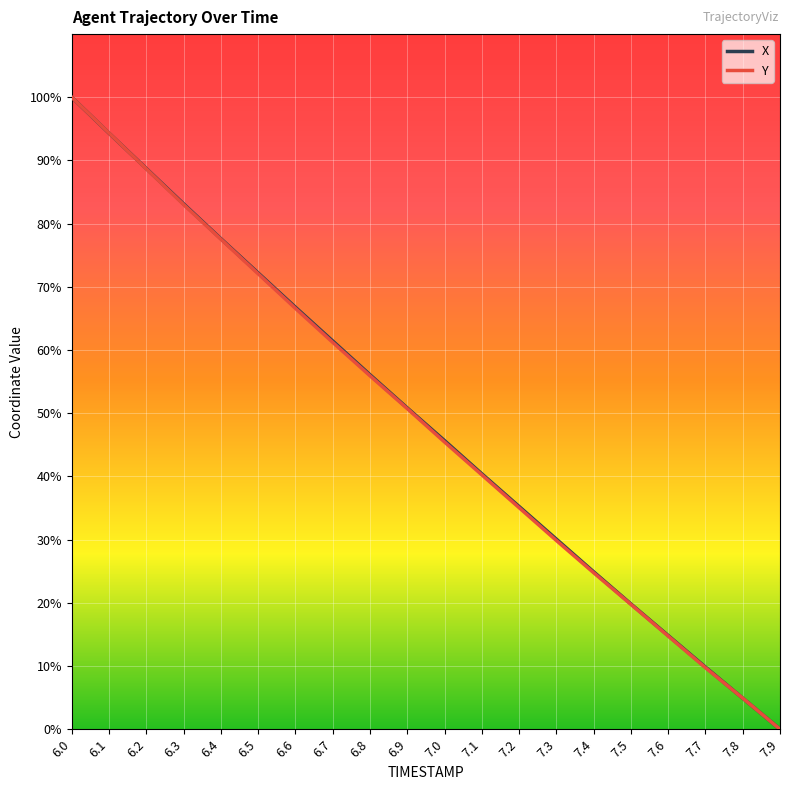

Which series changed the most between 7.1 and 7.4?

X